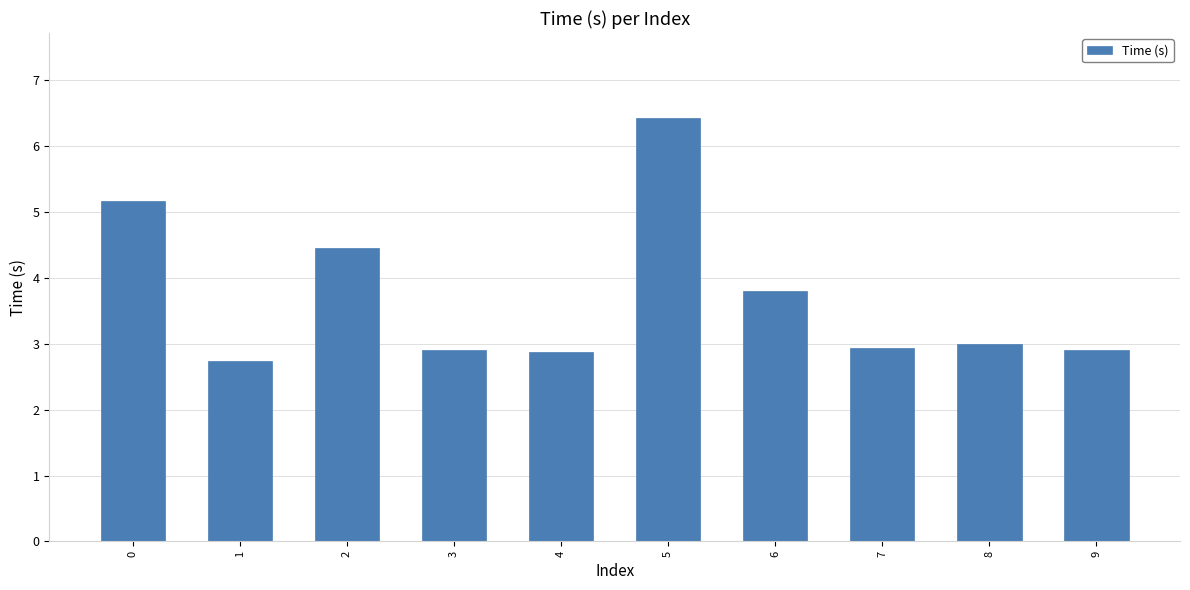

Where is the data nearest to the value 4?

6